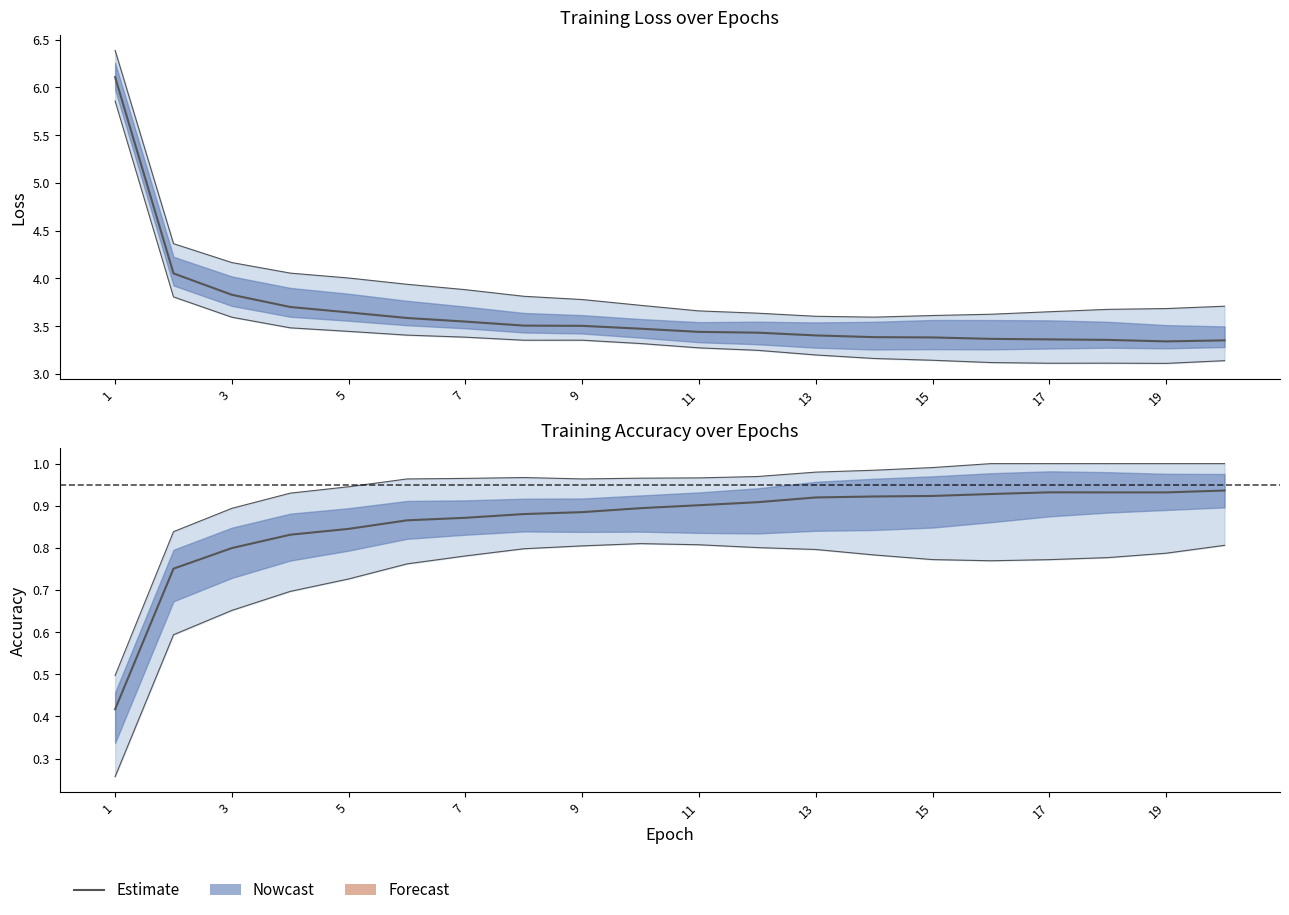

True or false: loss and acc cross at least once.

False